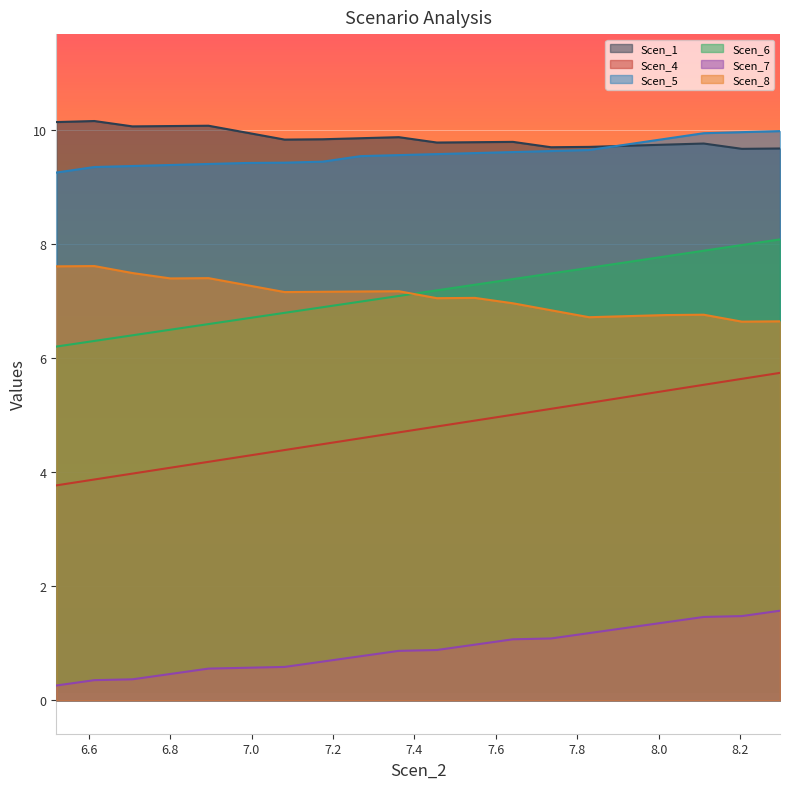

Does the chart display data point markers on the line(s)?

No